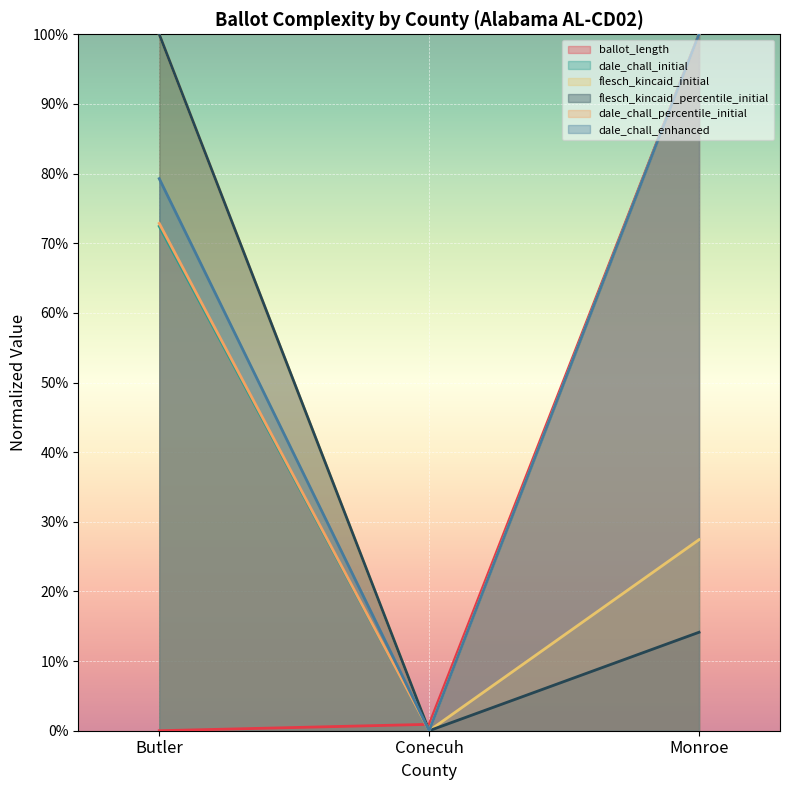

Which series has the largest total across all categories?

dale_chall_enhanced